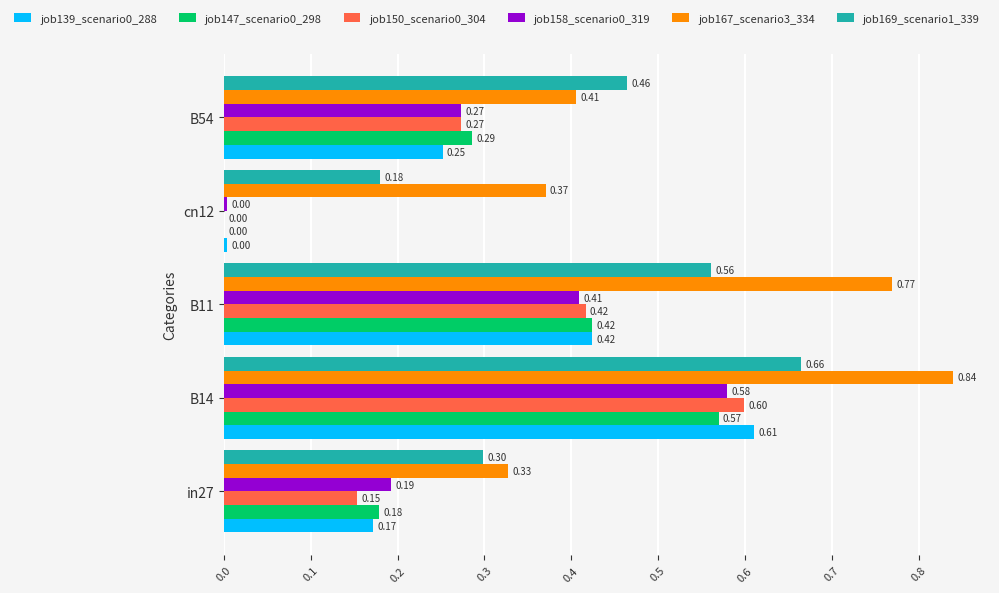

What is the total value across all series at cn12?

0.6